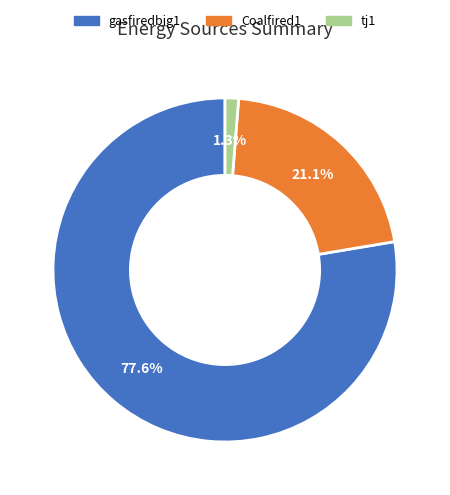

Combined, what portion of the pie is Coalfired1 and gasfiredbig1?

98.7%